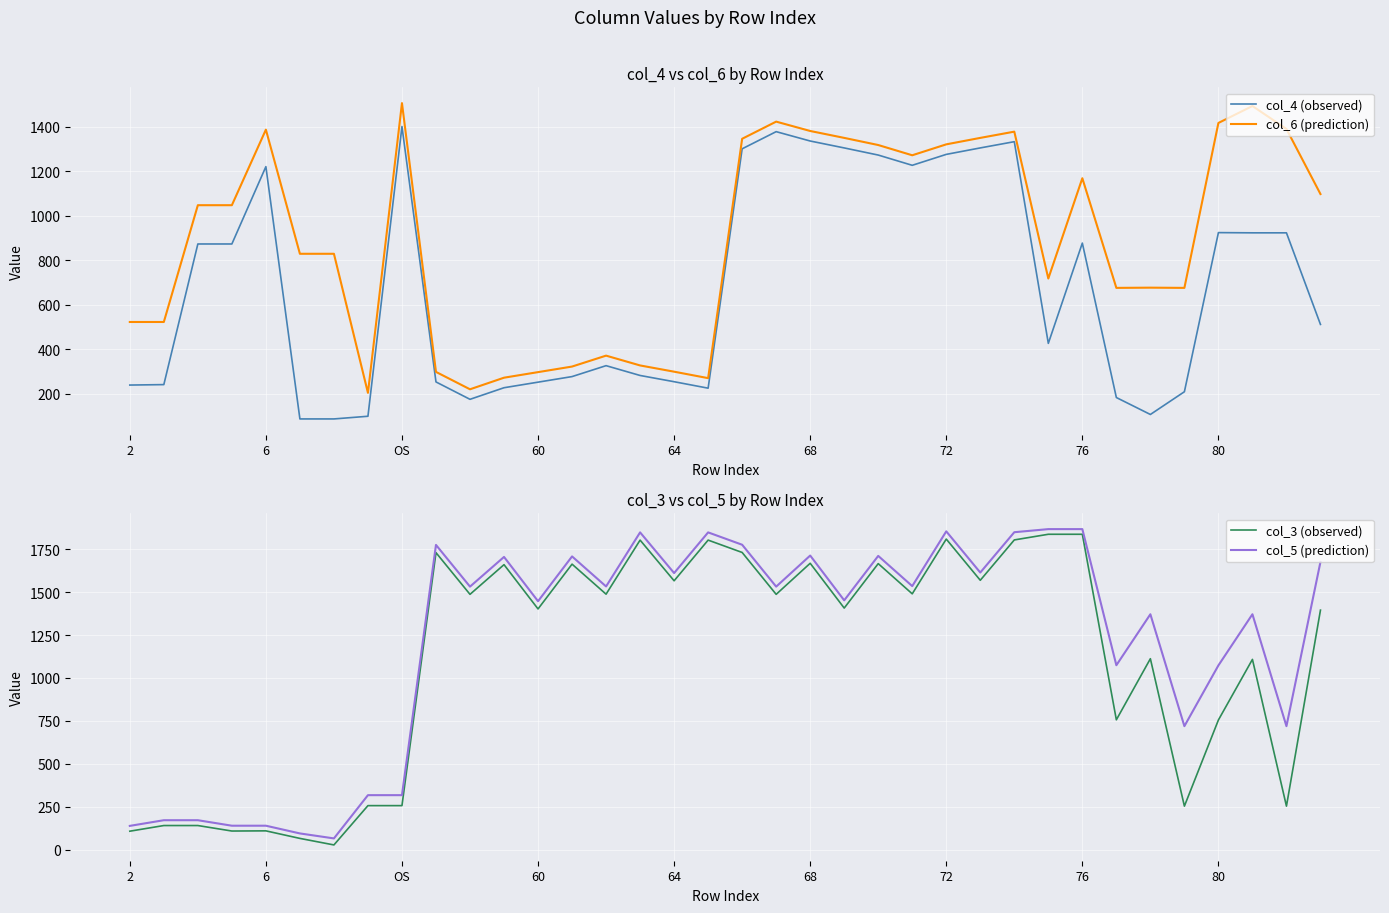

What is the difference between the second highest and second lowest values in the col_3 (observed) series?

1772